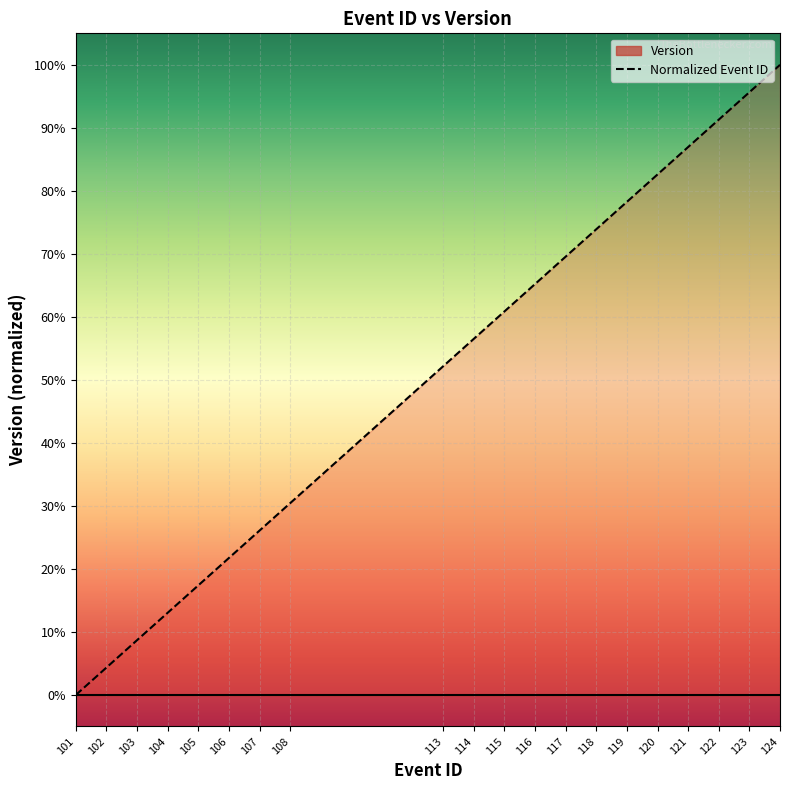

What is the difference between the values at 120 and 116?

0.2